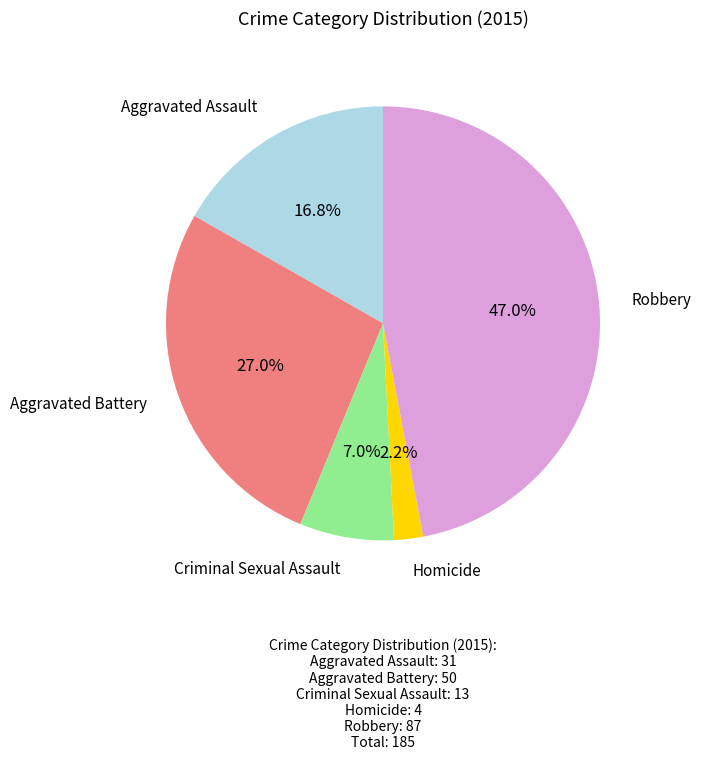

Is there any slice that represents more than half of the pie?

No